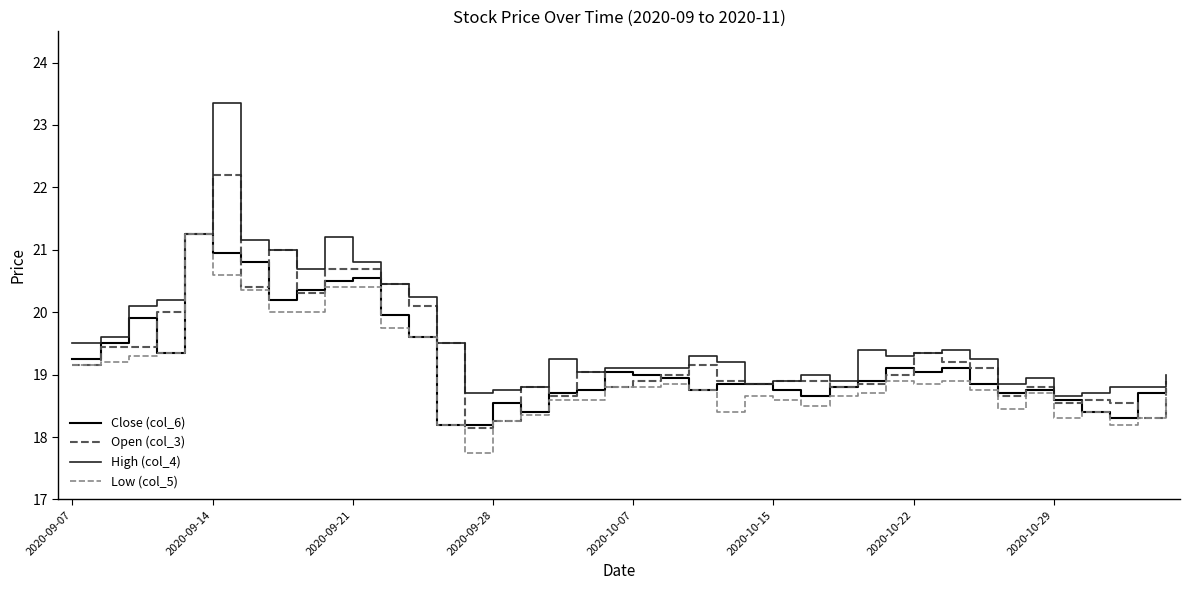

Which series has the widest spread of values?

High (col_4)